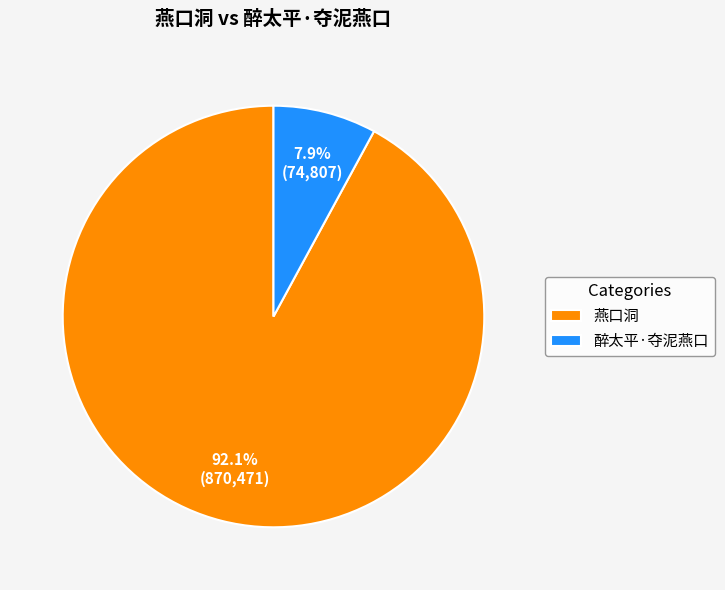

Which slice represents more than half of the pie?

燕口洞